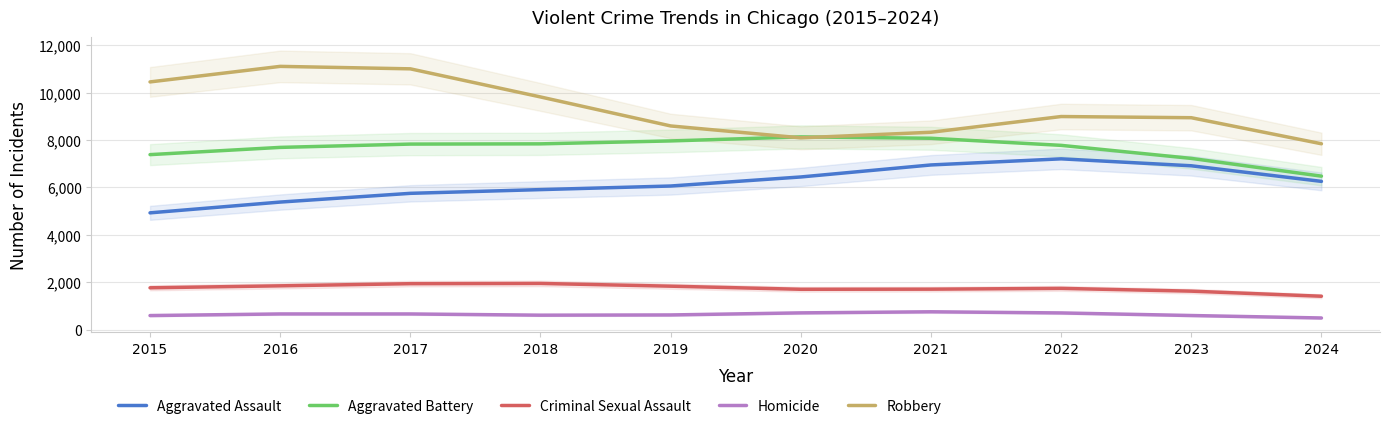

Rank the categories by Aggravated Assault value from lowest to highest.

2015, 2016, 2017, 2018, 2019, 2024, 2020, 2023, 2021, 2022